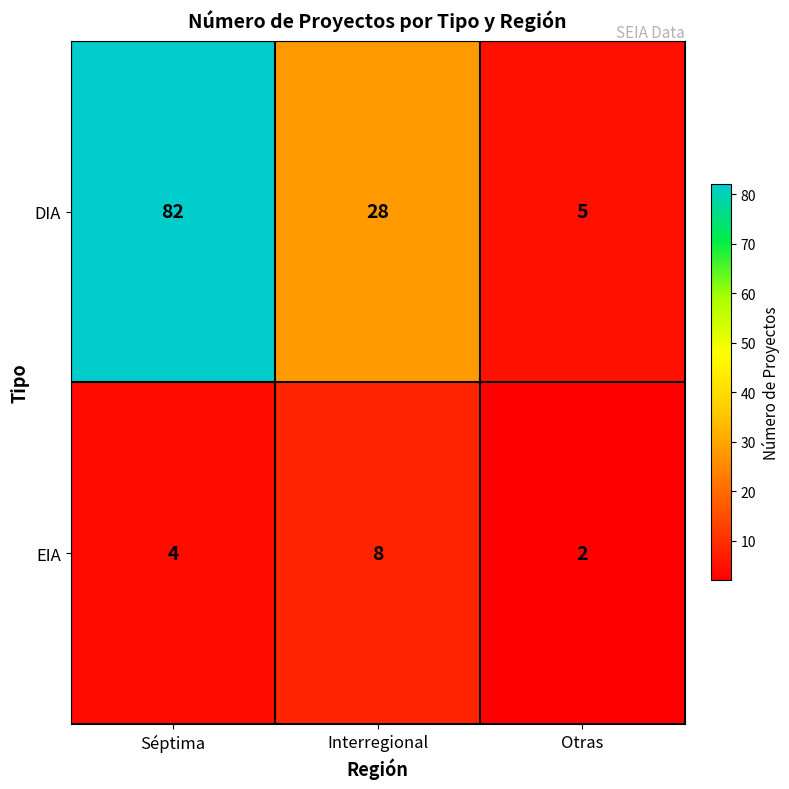

Which series has the largest range (max minus min)?

DIA